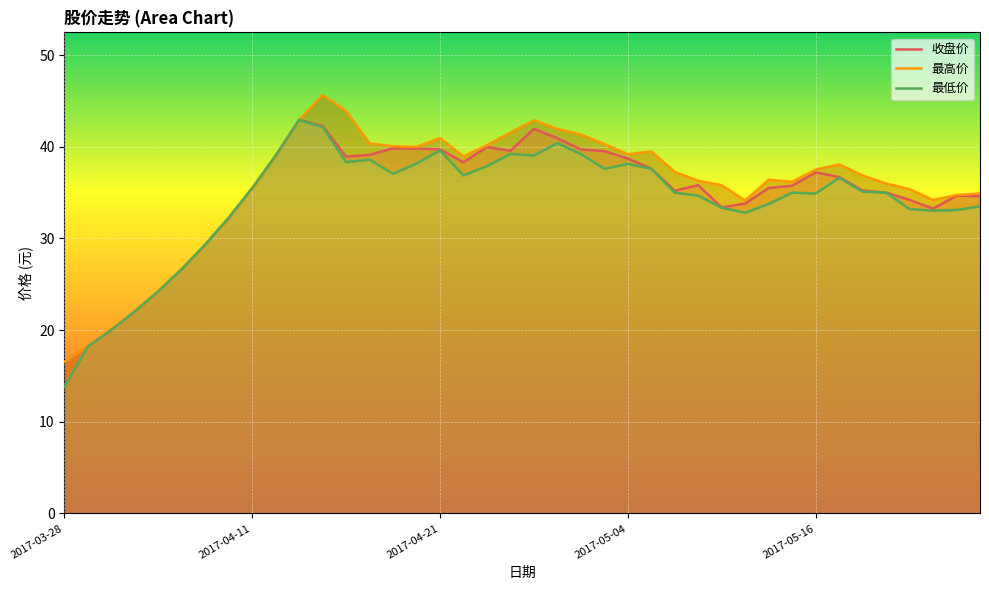

How many lines are shown in the chart?

3